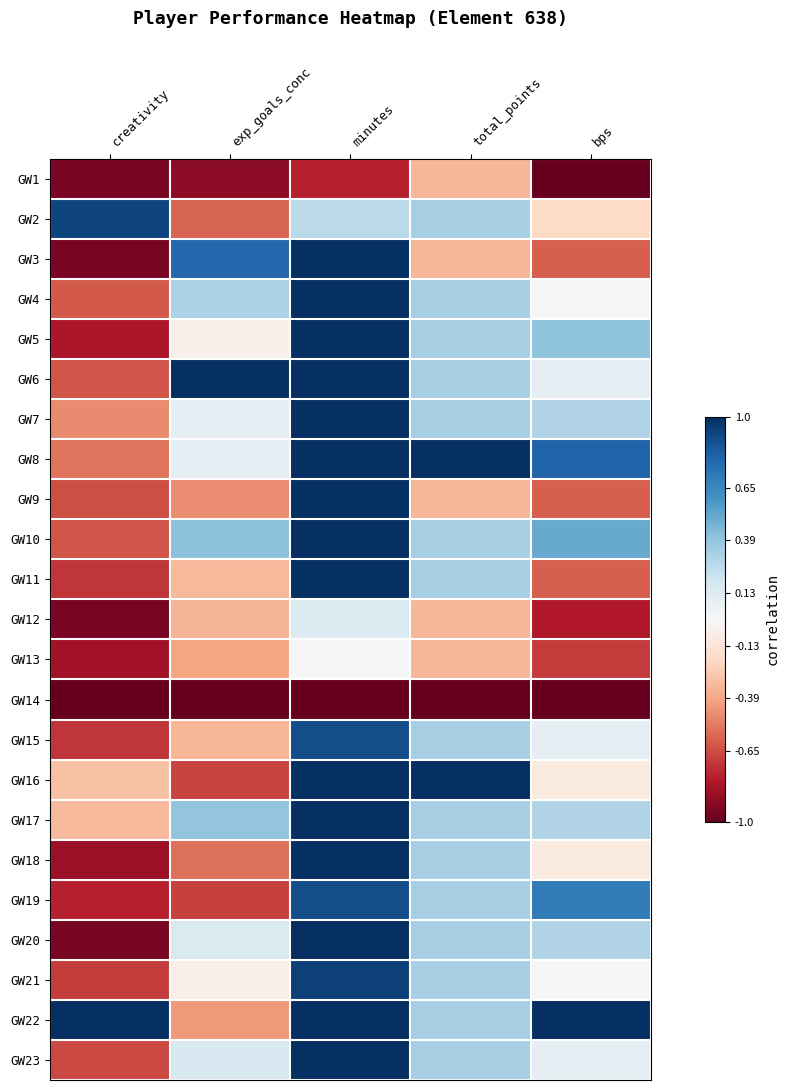

Which label corresponds to the smallest value in the chart?

bps